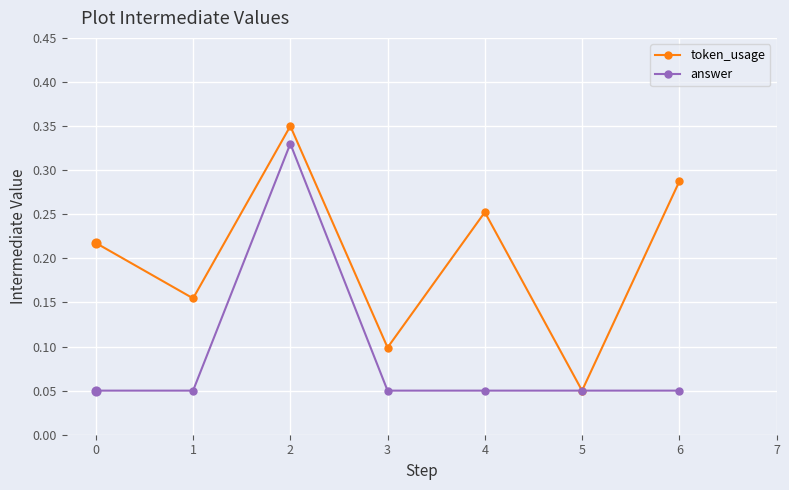

What are all the series names shown in the legend?

token_usage, answer